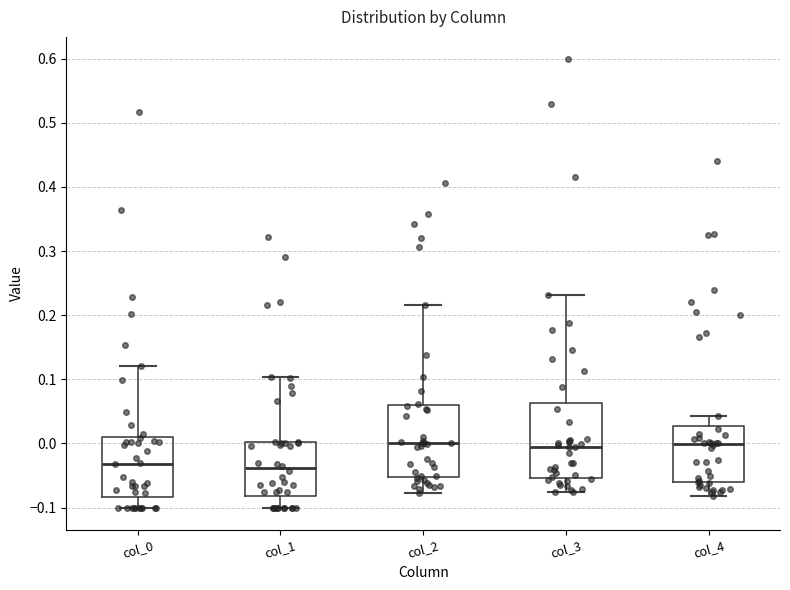

Where does the upper whisker of the box for col_0 end on the y-axis? The values are not printed on the chart, so give them approximately, as read against the axis.

0.12